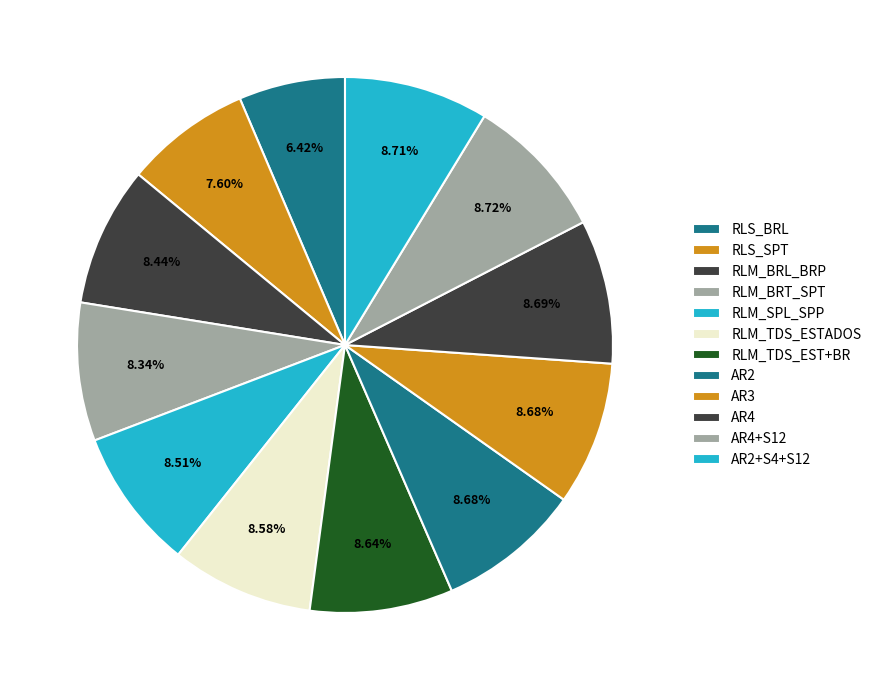

How many segments does this pie chart have?

12